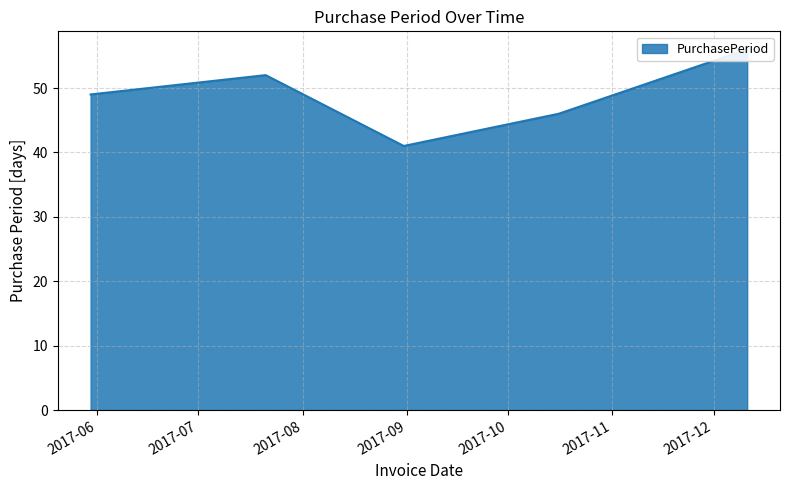

Reading left to right, extract all data points from this chart.

2017-05-30=49	2017-07-21=52	2017-08-31=41	2017-10-16=46	2017-12-11=56